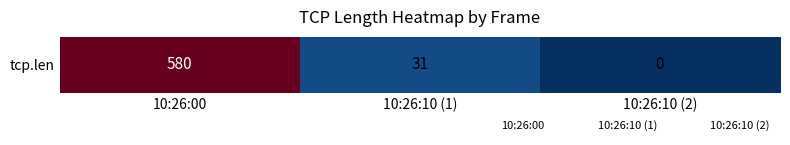

Rank the categories by value from highest to lowest.

10:26:00, 10:26:10 (1), 10:26:10 (2)